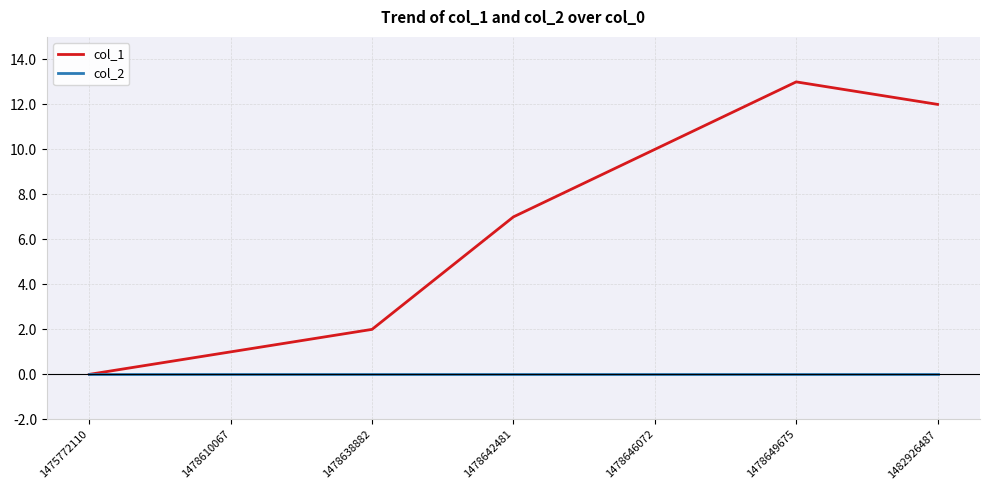

At which category is the sum across all series the highest?

1478649675